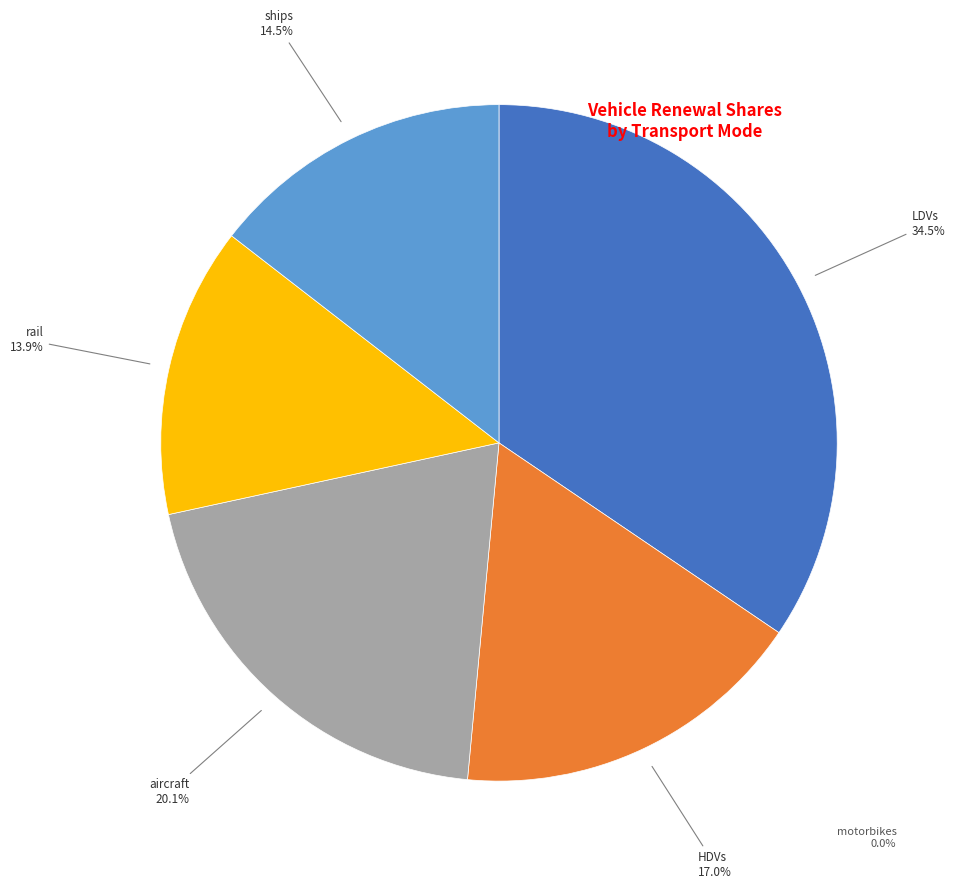

Does any single category account for the majority?

No